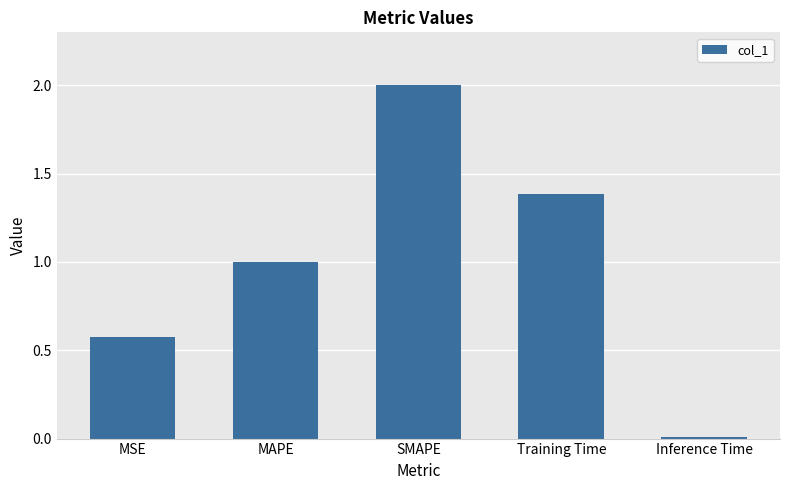

True or false: the data shows 1.0 at MAPE.

True